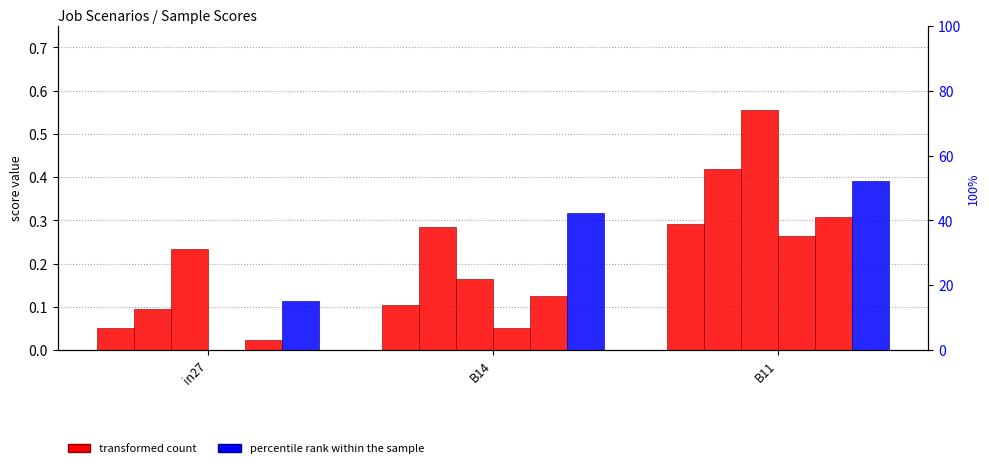

The value of job86_scenario0_179 at B11 is 0.3. True or false?

True